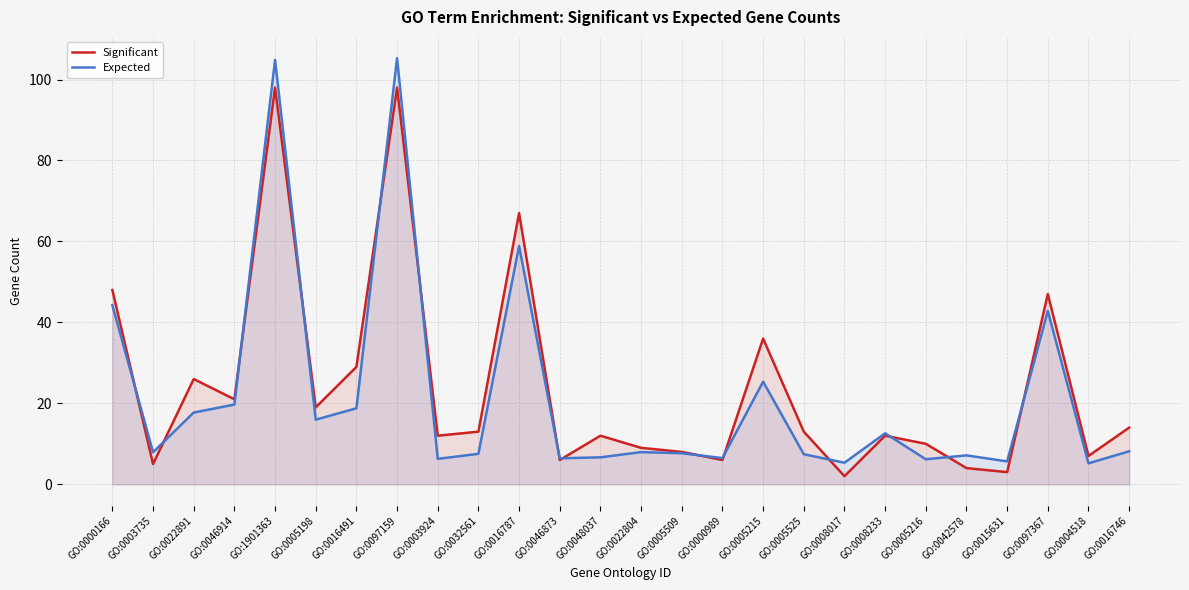

The Significant series shows 13.0 at GO:0005525. True or false?

True